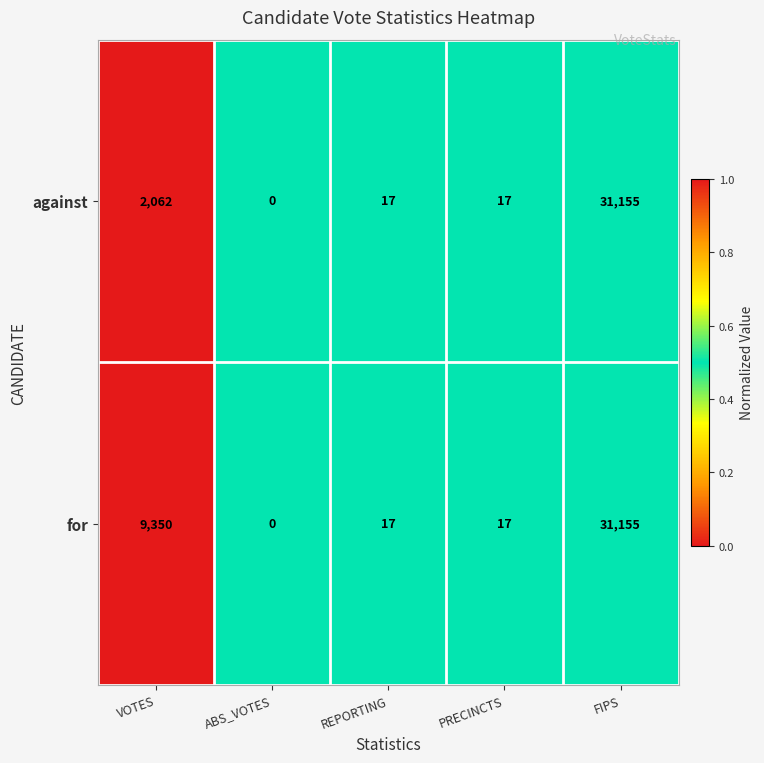

Reading left to right, what are all the values shown in this chart?

against: VOTES=2062	ABS_VOTES=0	REPORTING=17	PRECINCTS=17	FIPS=31155
for: VOTES=9350	ABS_VOTES=0	REPORTING=17	PRECINCTS=17	FIPS=31155